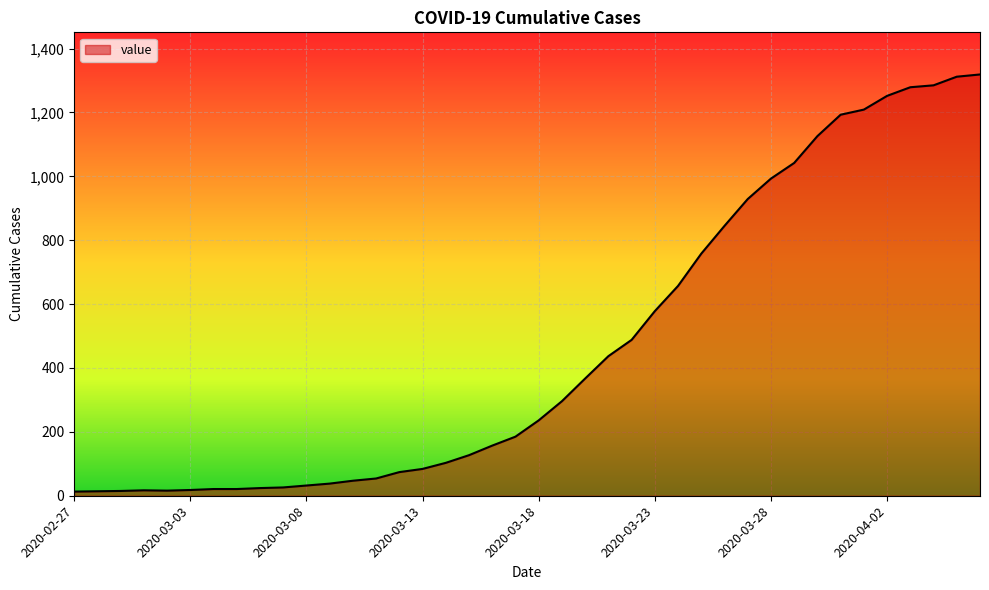

What is the maximum value shown in the chart?

1319